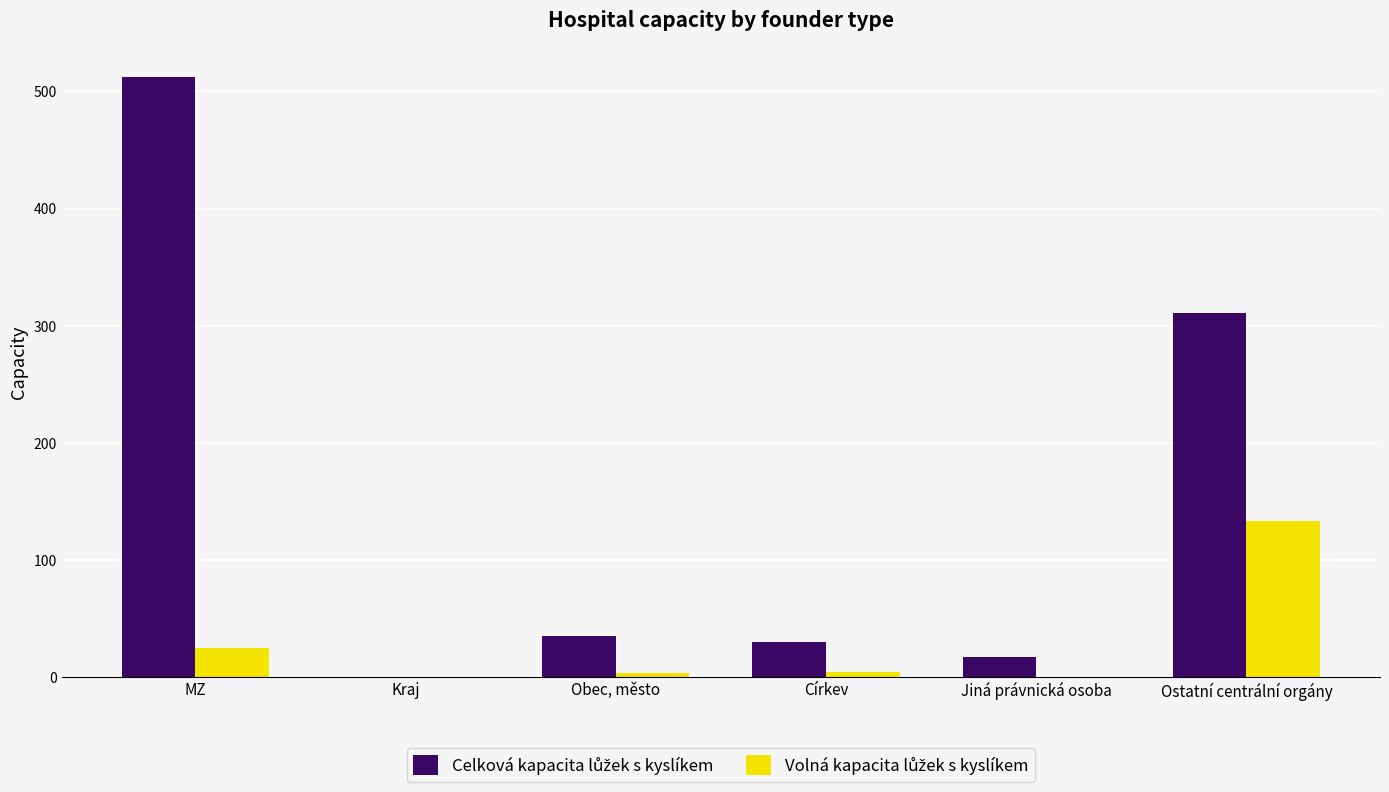

What is the greatest value displayed?

512